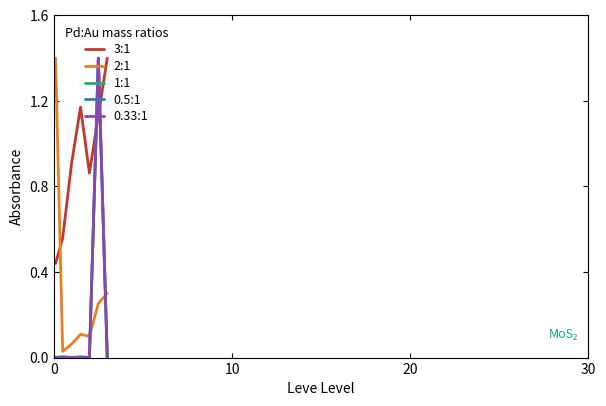

How many positive values does the 0.5:1 series have?

5